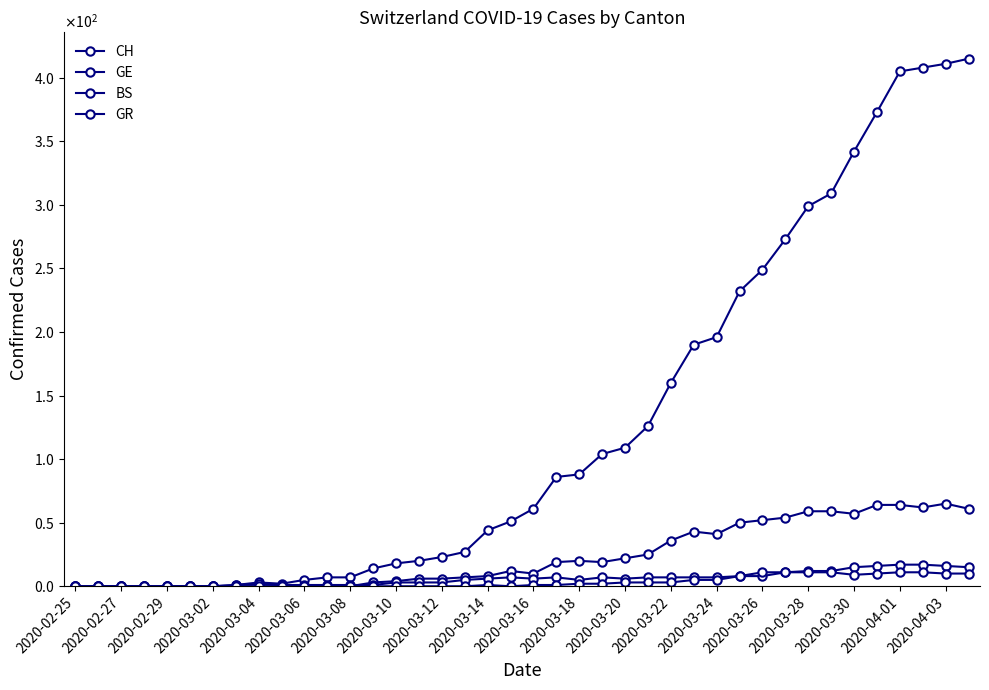

True or false: GE and CH intersect in this chart.

False